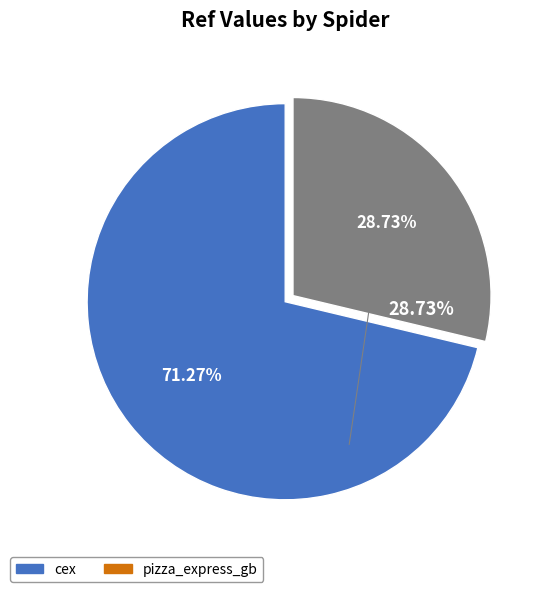

What percentage do pizza_express_gb and cex together represent?

100.0%